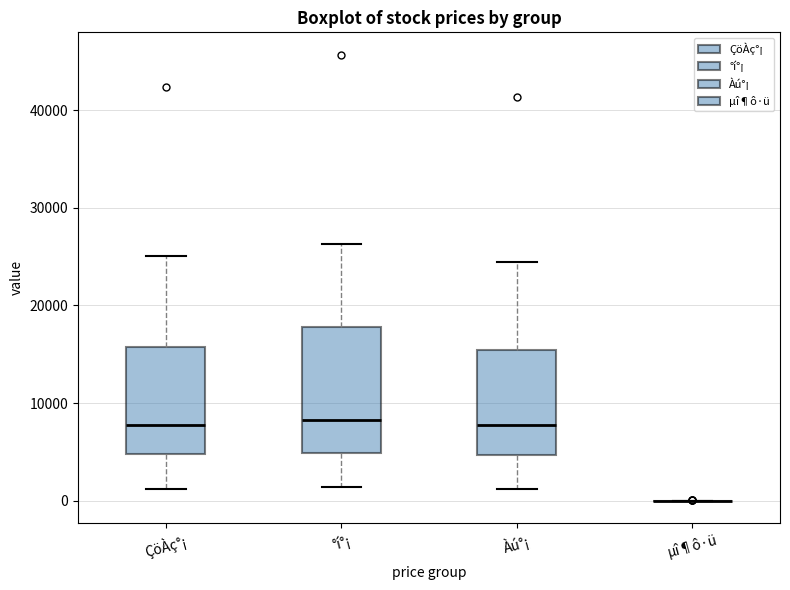

Reading left to right, transcribe this box plot: for each box, give where its median line is, the range the box spans, and where its two whiskers end, as read against the y-axis. The values are not printed on the chart, so give them approximately, as read against the axis.

ÇöÀç°¡: median 8000, box 5000 to 16000, whiskers 1000 to 25000
°í°¡: median 8000, box 5000 to 18000, whiskers 1000 to 26000
Àú°¡: median 8000, box 5000 to 15000, whiskers 1000 to 24000
µî¶ô·ü: box collapsed to a line at 0, whiskers 0 to 0